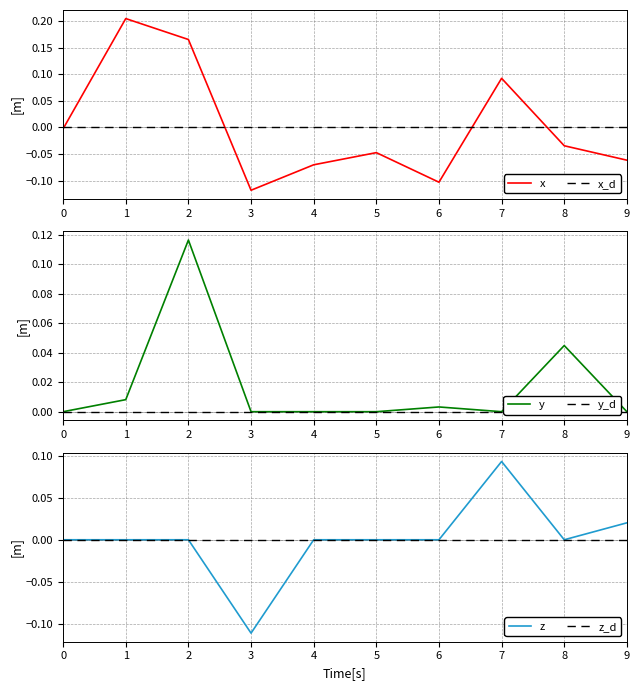

Reading left to right, what are all the values shown in this chart?

x: 0=-0.0	1=0.2	2=0.2	3=-0.1	4=-0.1	5=-0.0	6=-0.1	7=0.1	8=-0.0	9=-0.1
x_d: 0=0.0	1=0.0	2=0.0	3=0.0	4=0.0	5=0.0	6=0.0	7=0.0	8=0.0	9=0.0
y: 0=0.0	1=0.0	2=0.1	3=0.0	4=0.0	5=0.0	6=0.0	7=0.0	8=0.0	9=0.0
y_d: 0=0.0	1=0.0	2=0.0	3=0.0	4=0.0	5=0.0	6=0.0	7=0.0	8=0.0	9=0.0
z: 0=0.0	1=0.0	2=0.0	3=-0.1	4=0.0	5=0.0	6=0.0	7=0.1	8=0.0	9=0.0
z_d: 0=0.0	1=0.0	2=0.0	3=0.0	4=0.0	5=0.0	6=0.0	7=0.0	8=0.0	9=0.0